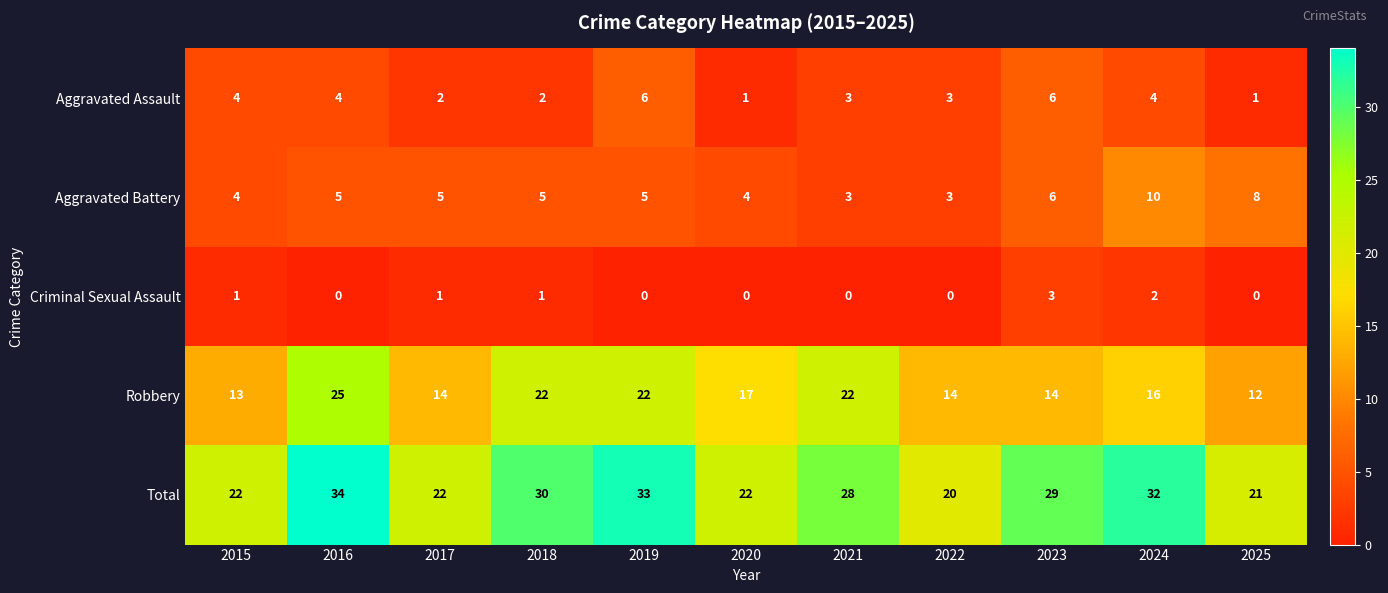

How many categories are shown in the chart?

11